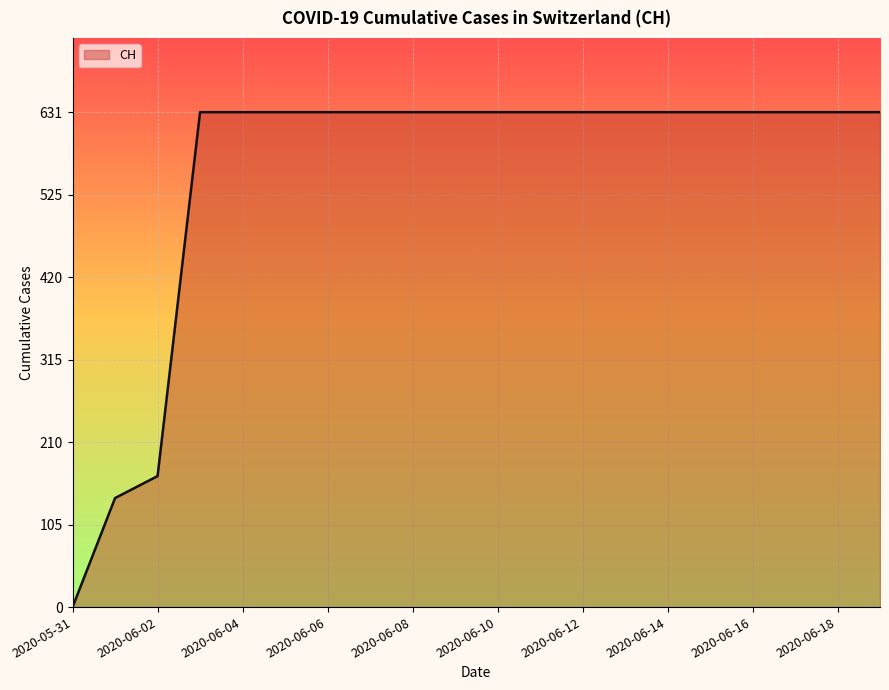

What is the greatest value displayed?

631